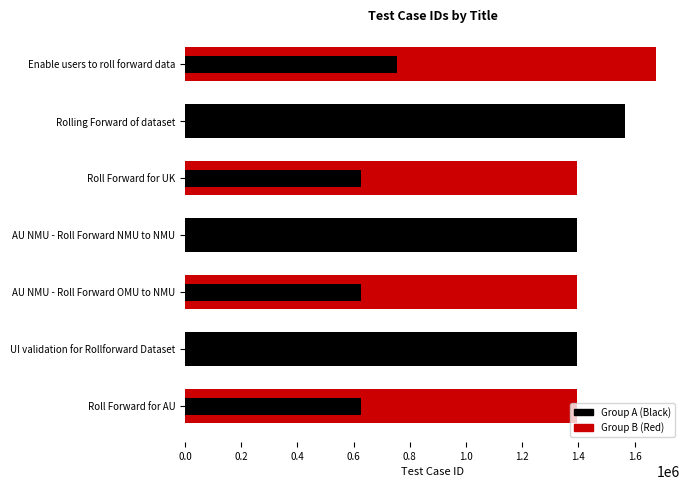

Reading left to right, what are all the values shown in this chart?

1393713	1393829	1394205	1394210	1394551	1565162	1677853